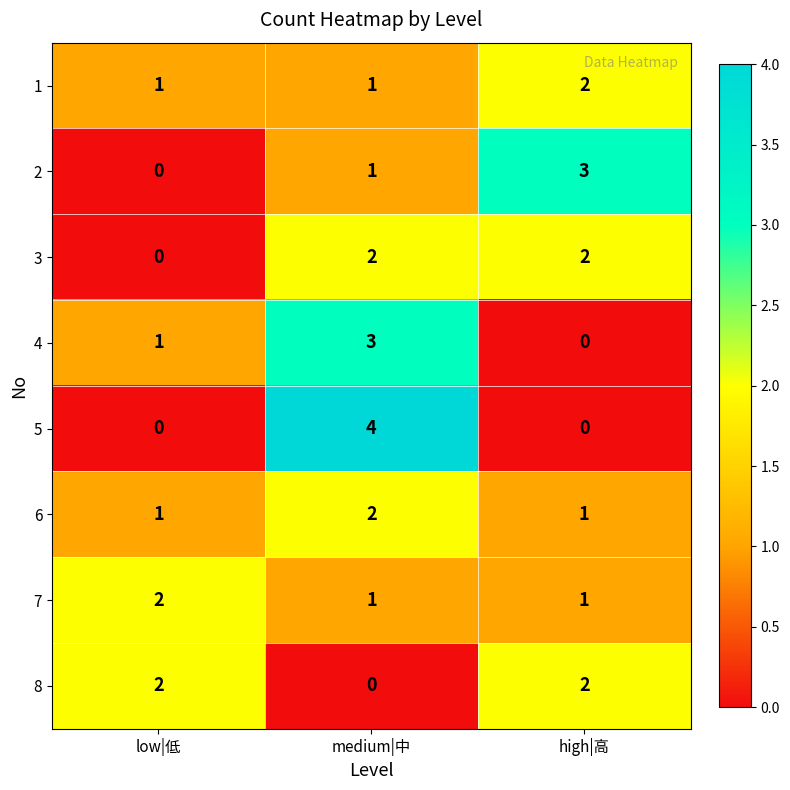

Reading left to right, list all the values displayed in this chart.

1: 1	1	2
2: 0	1	3
3: 0	2	2
4: 1	3	0
5: 0	4	0
6: 1	2	1
7: 2	1	1
8: 2	0	2